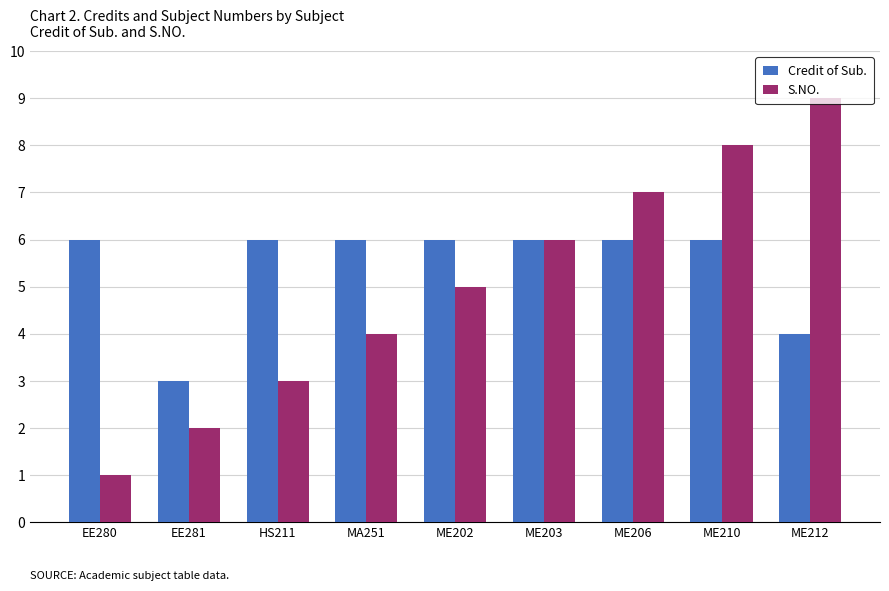

What is the value of the S.NO. bar at the 6th from the left?

6